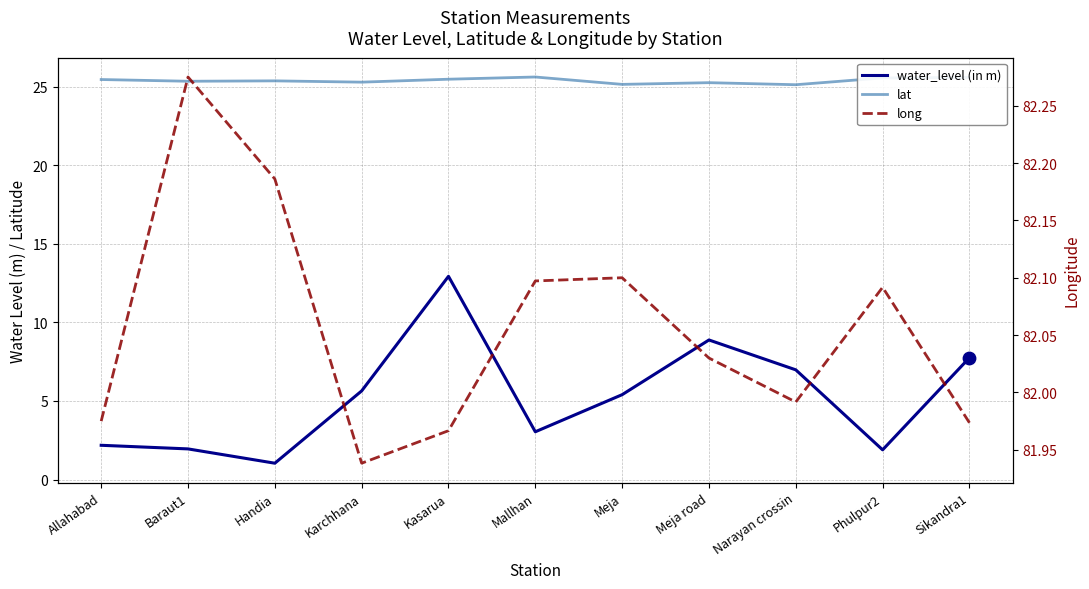

Is the value of long at Phulpur2 greater than the value of lat at Narayan crossin?

Yes